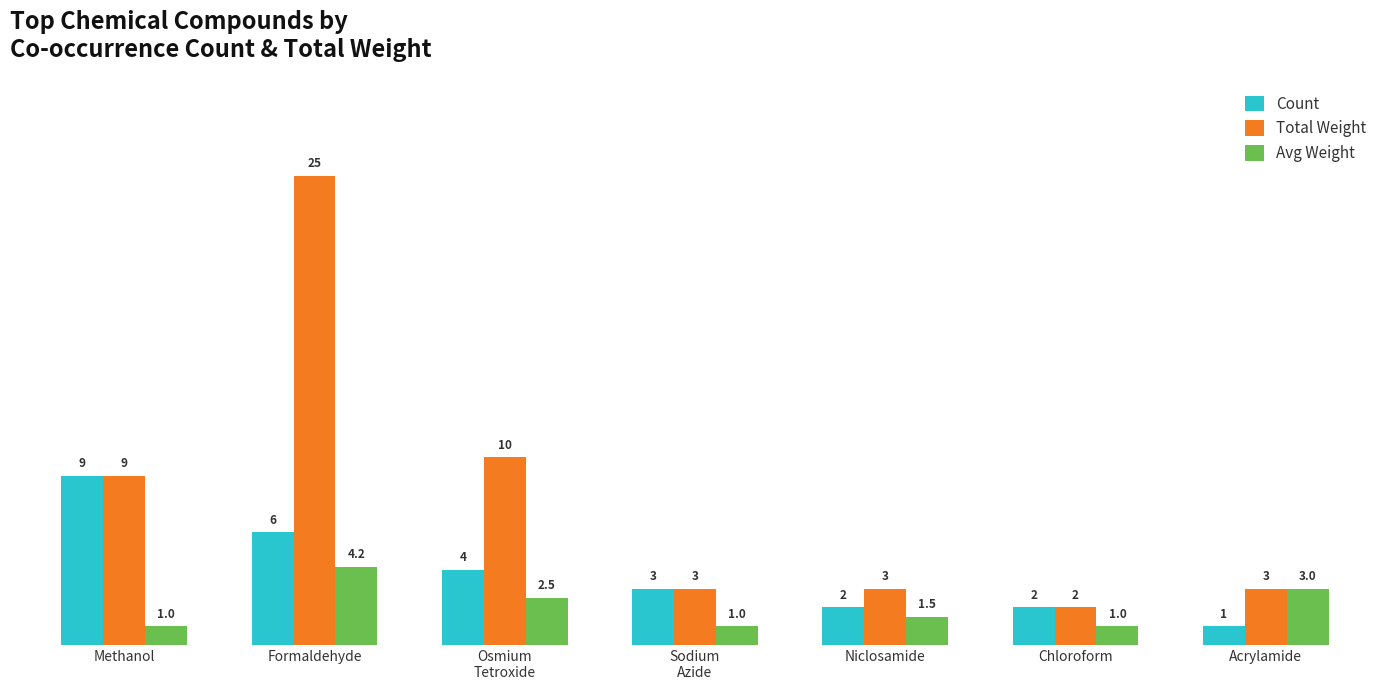

What is the value of the Total Weight bar at the 2nd from the left?

25.0